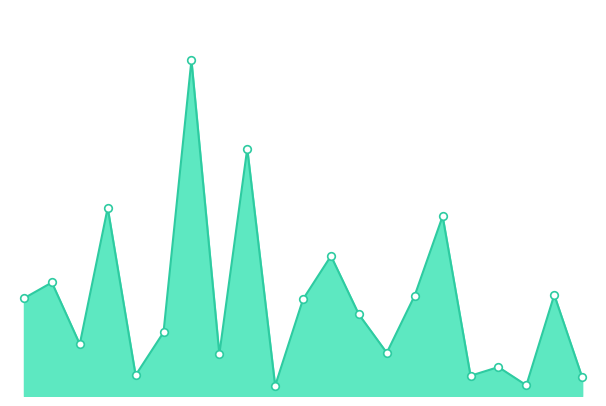

Does the chart have visible grid lines?

No